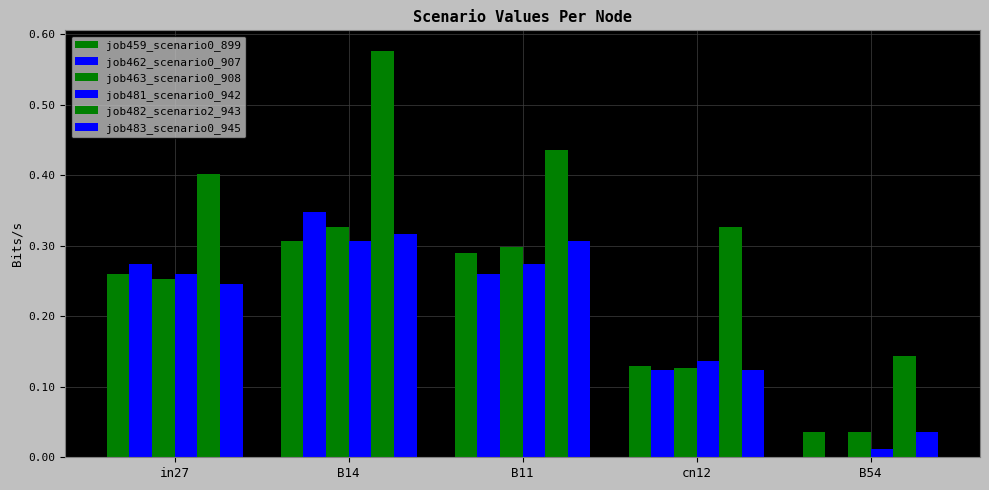

Is the value of job463_scenario0_908 at cn12 greater than the value of job483_scenario0_945 at B11?

No